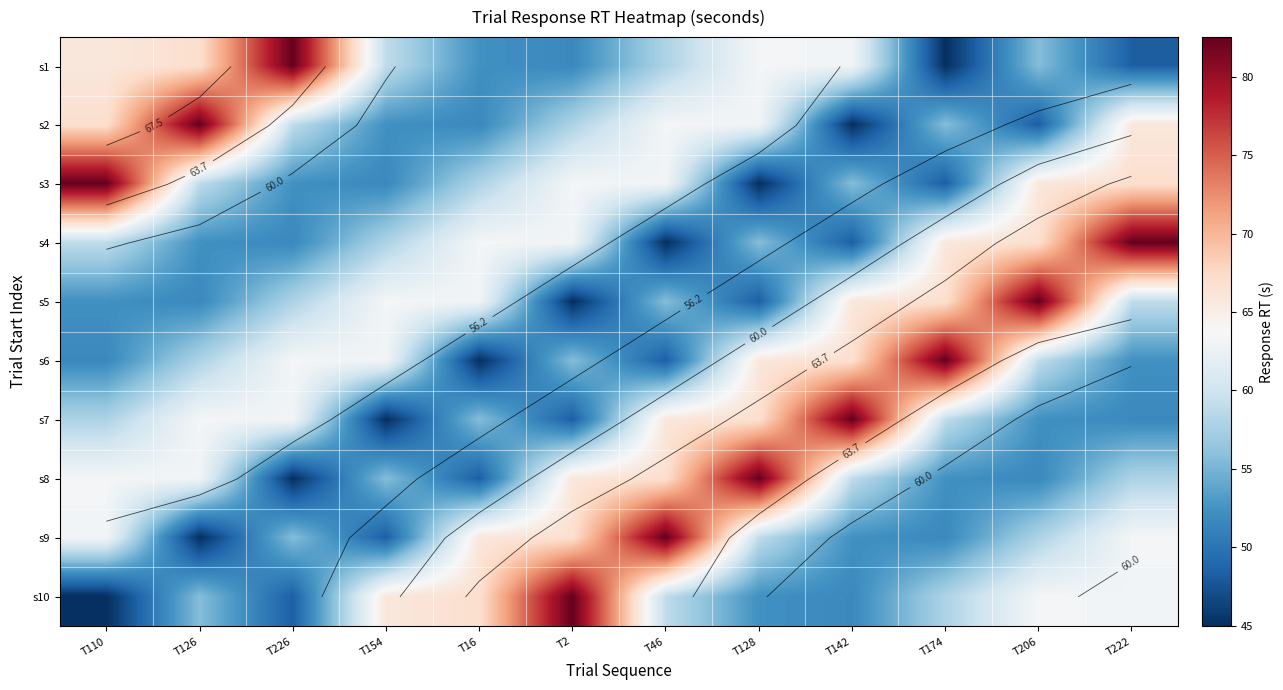

What is the difference between the second highest and second lowest values in the s10 series?

18.5